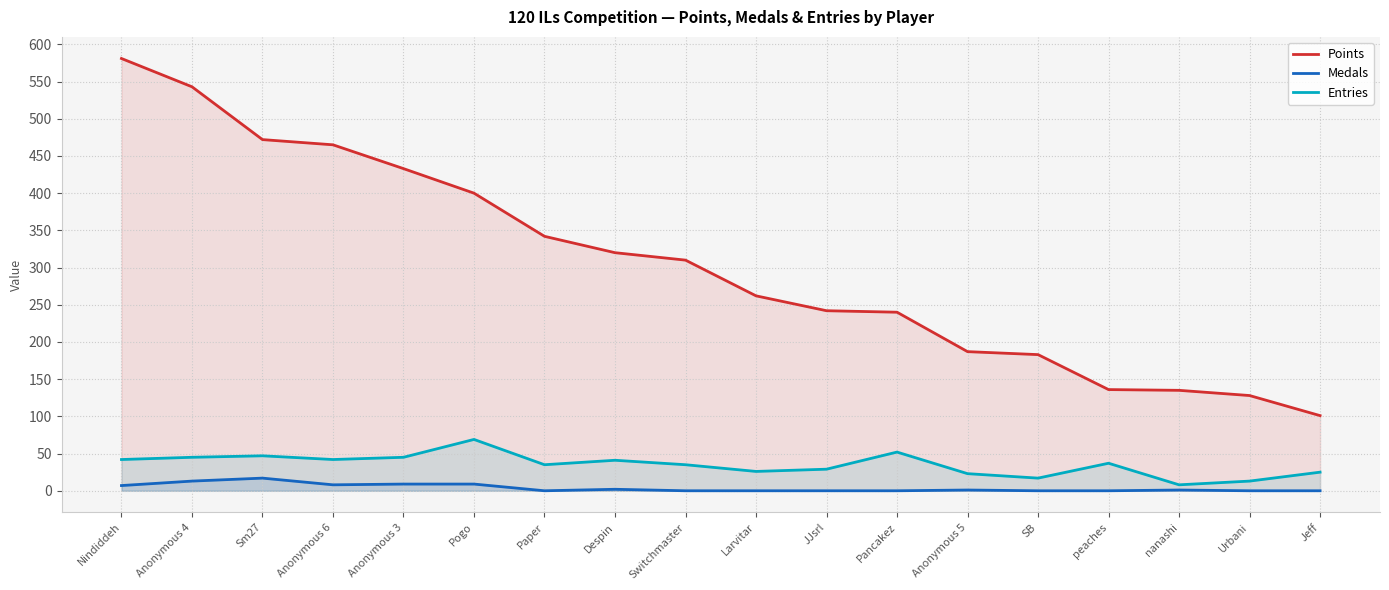

At which label does Medals first exceed 1?

Nindiddeh